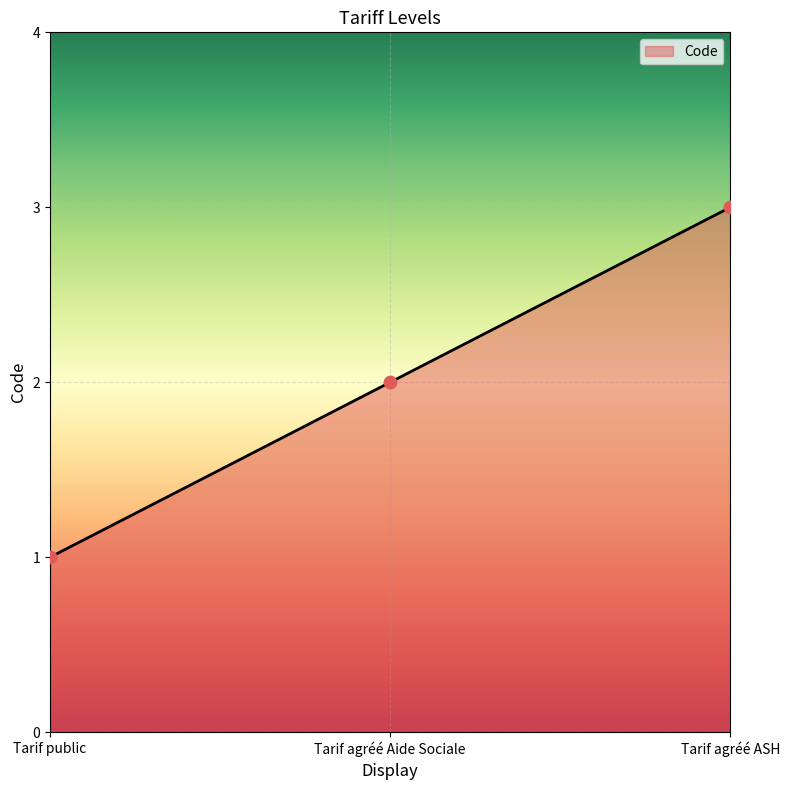

Between Tarif agréé ASH and Tarif public, which is larger?

Tarif agréé ASH